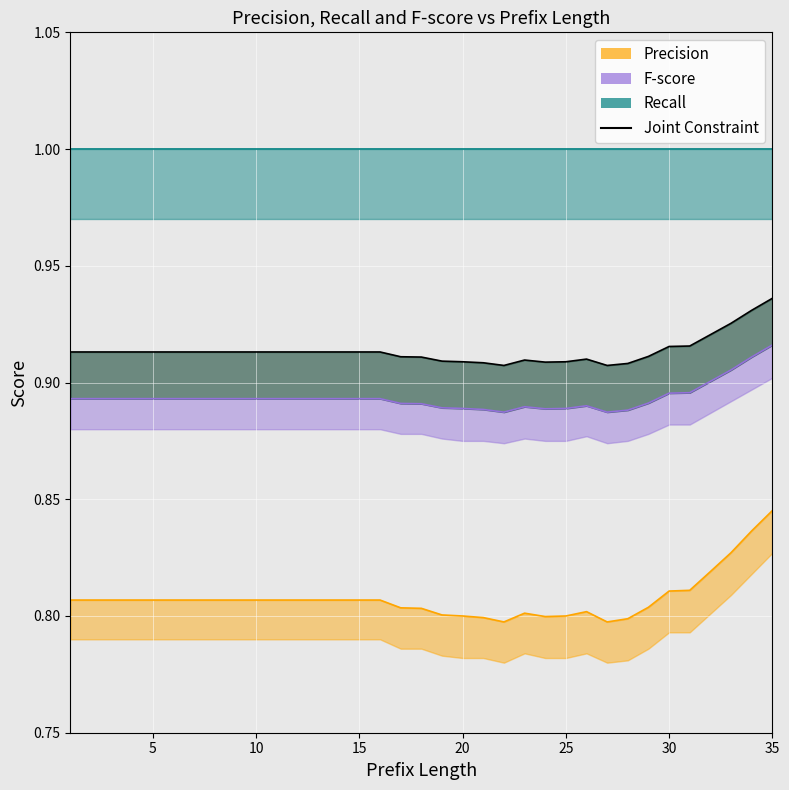

Is the value of precision at 10 greater than the value of fscore at 35?

No